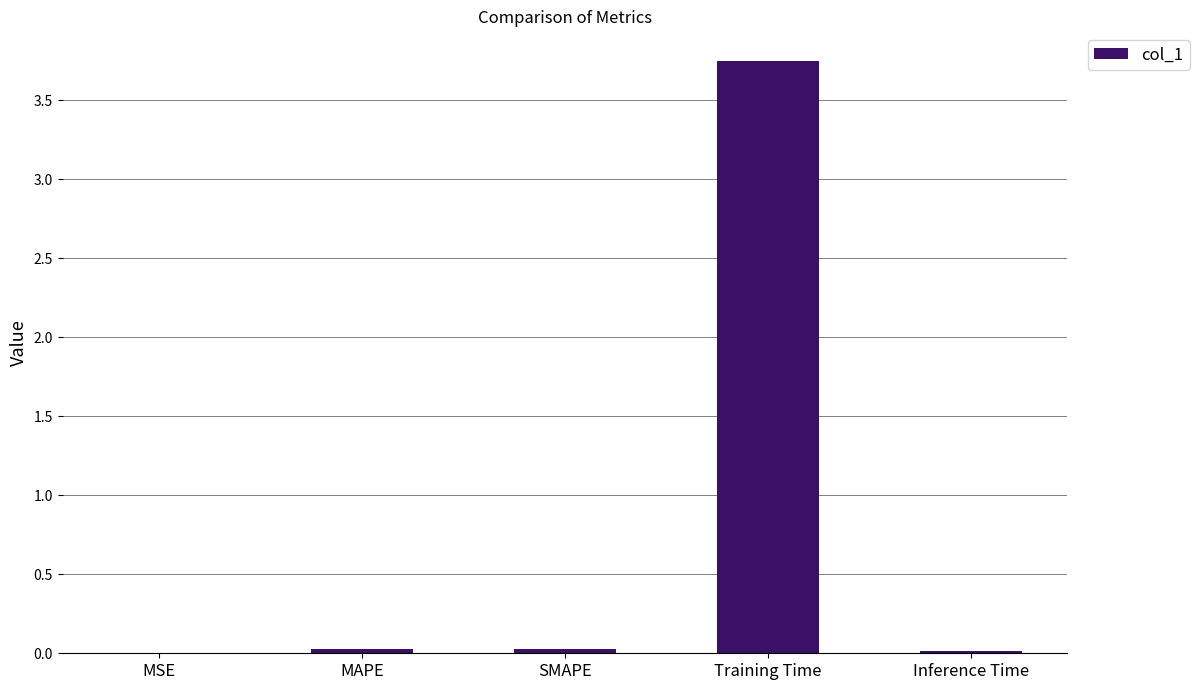

True or false: the data shows 1.9 at Training Time.

False